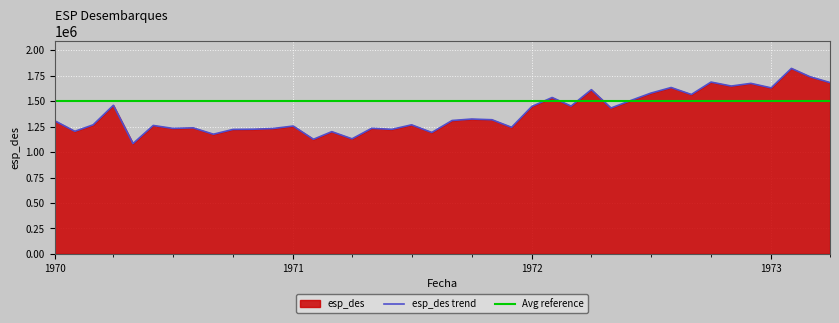

What is the ratio of the value at 1971-05 to the value at 1971-01?

1.0